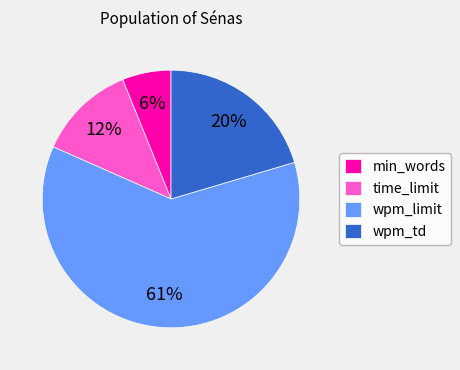

Rank the categories by value from highest to lowest.

wpm_limit, wpm_td, time_limit, min_words